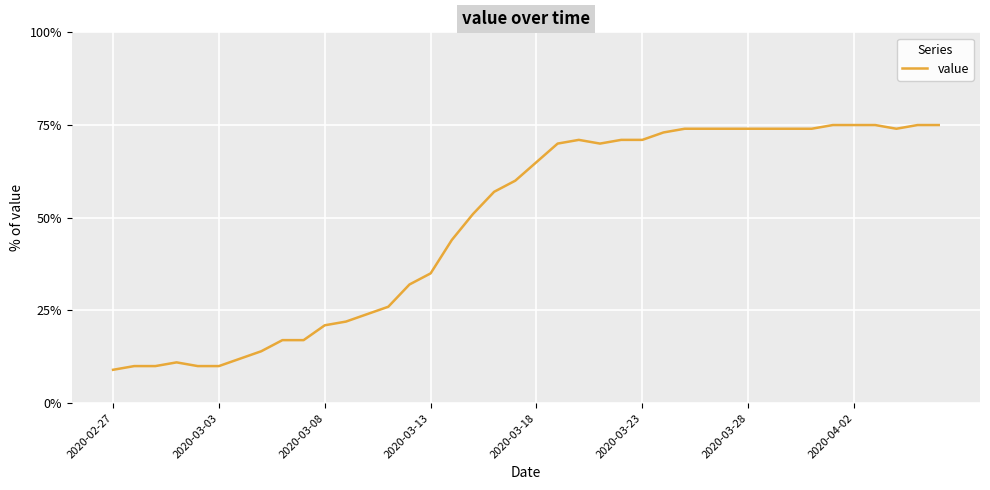

What is the difference between the maximum and minimum values?

66